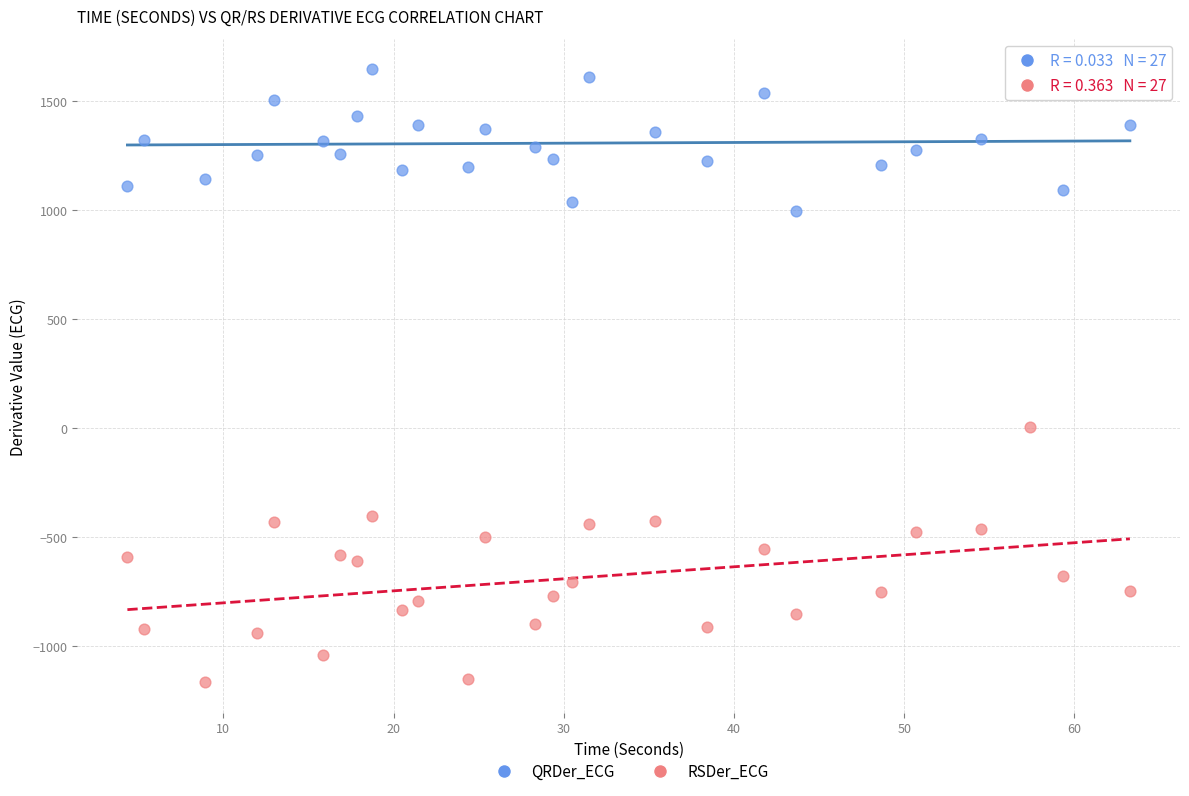

Which series reaches the maximum Y coordinate?

QRDer_ECG